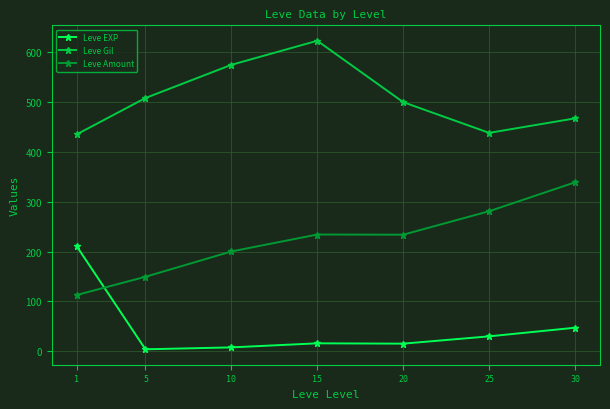

What is the difference between the Leve Gil values at 15 and 25?

185.0